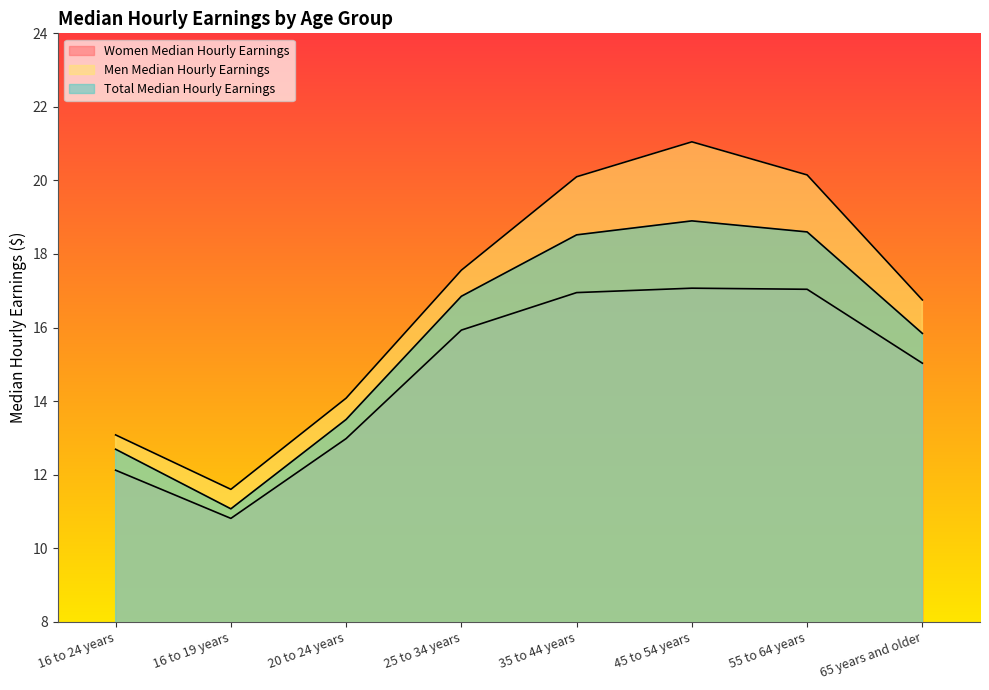

What is the sum of all Men Median Hourly Earnings values?

134.4